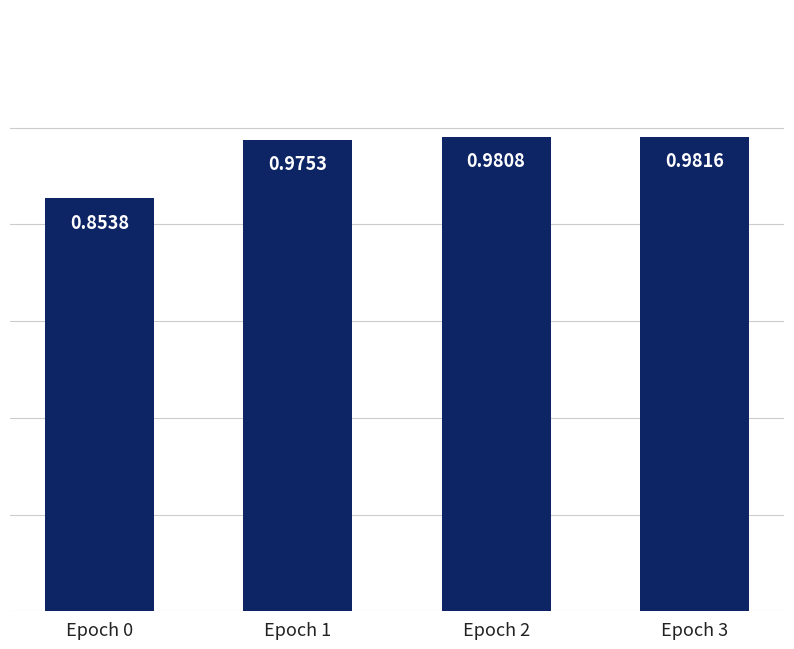

Rank the categories by value from lowest to highest.

Epoch 0, Epoch 1, Epoch 2, Epoch 3